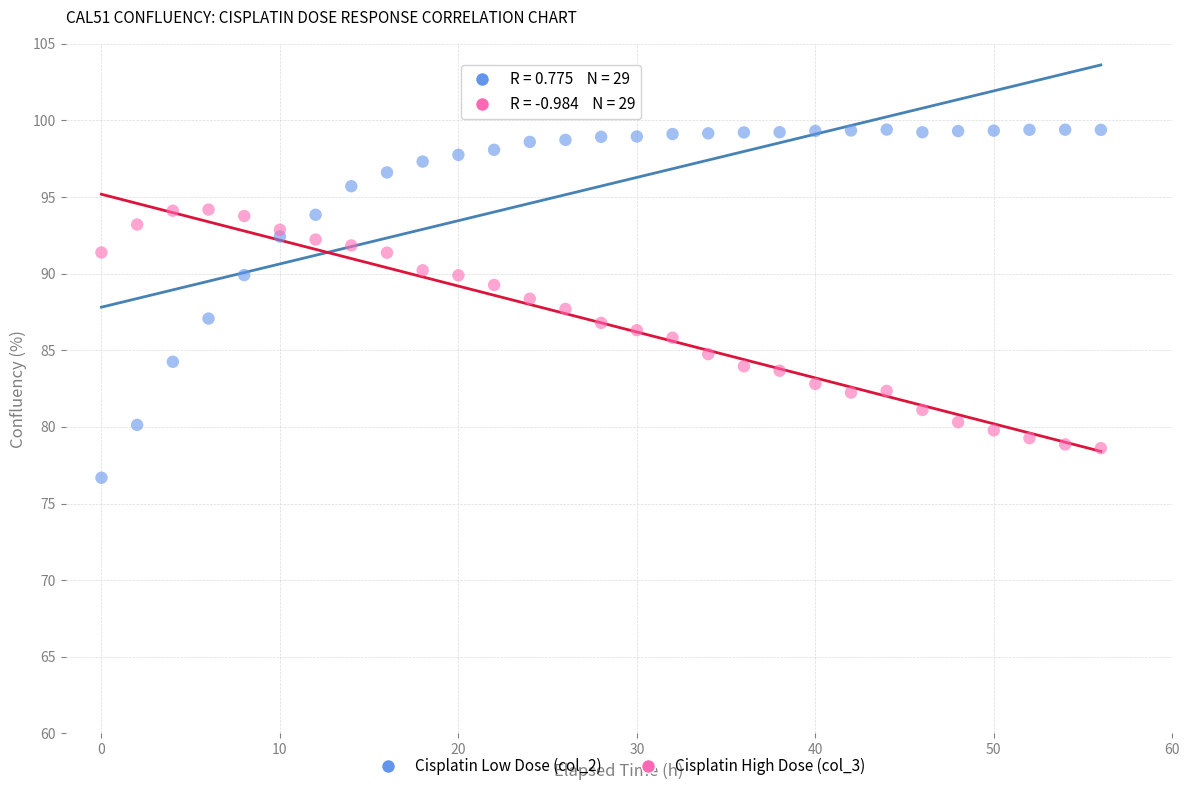

What are all the series names shown in the legend?

Cisplatin Low Dose (col_2), Cisplatin High Dose (col_3)